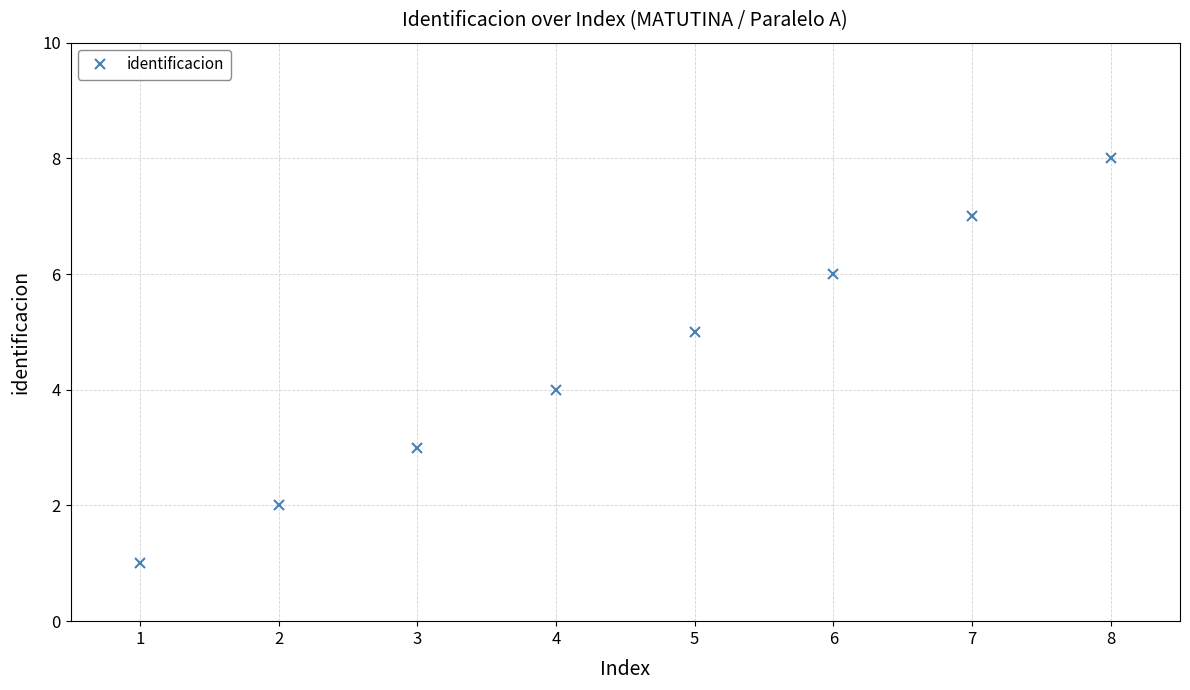

The chart shows a value of 7 at 5. True or false?

False